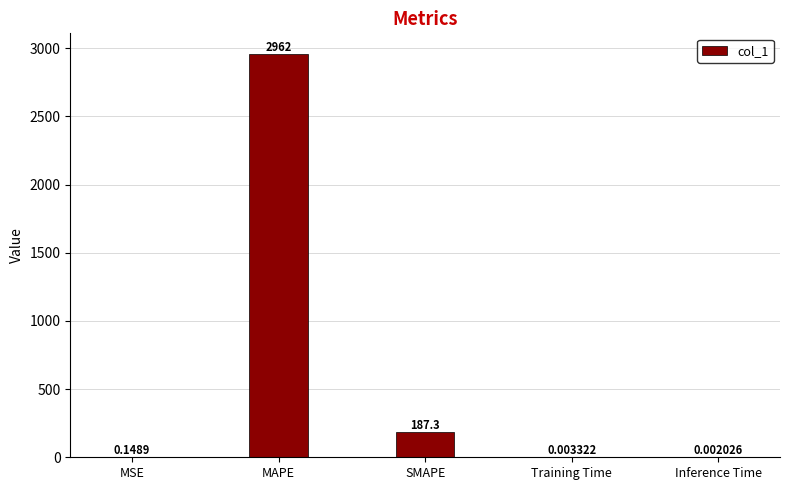

What is the change in value from SMAPE to Inference Time?

-187.3